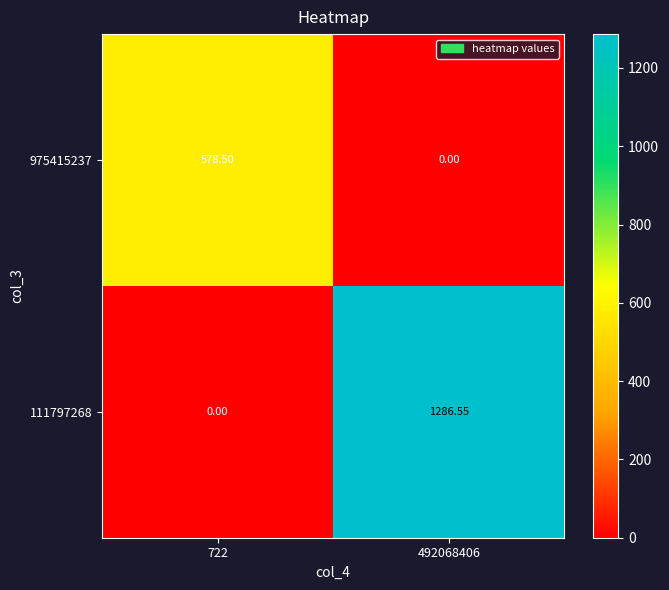

List the series in order of their overall mean, highest first.

111797268, 975415237